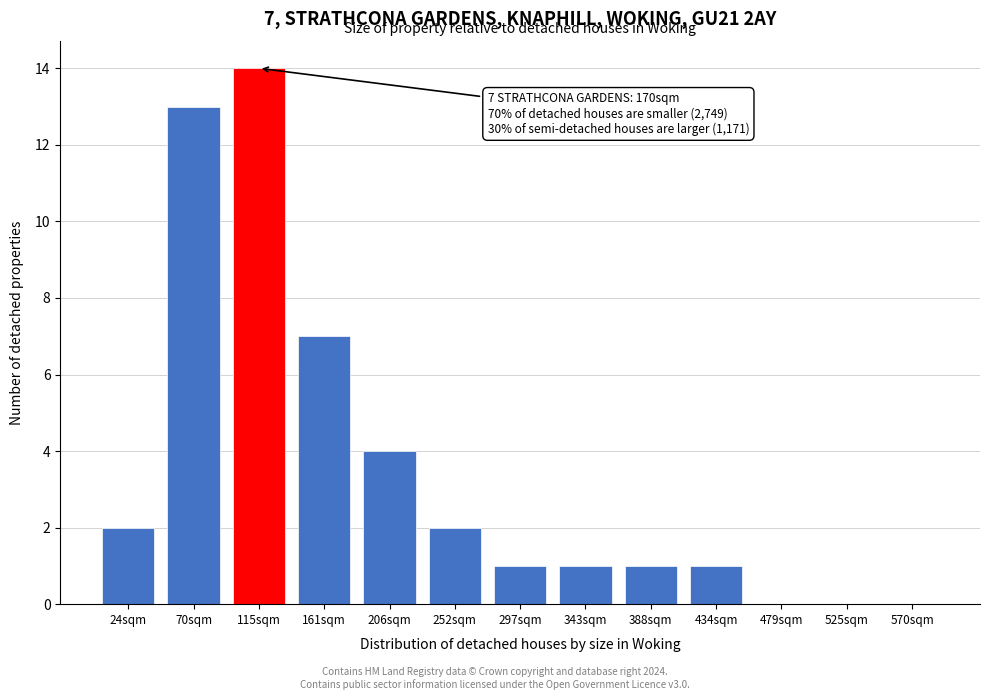

Reading left to right, transcribe all the data shown in this chart.

24sqm=2	70sqm=13	115sqm=14	161sqm=7	206sqm=4	252sqm=2	297sqm=1	343sqm=1	388sqm=1	434sqm=1	479sqm=0	525sqm=0	570sqm=0